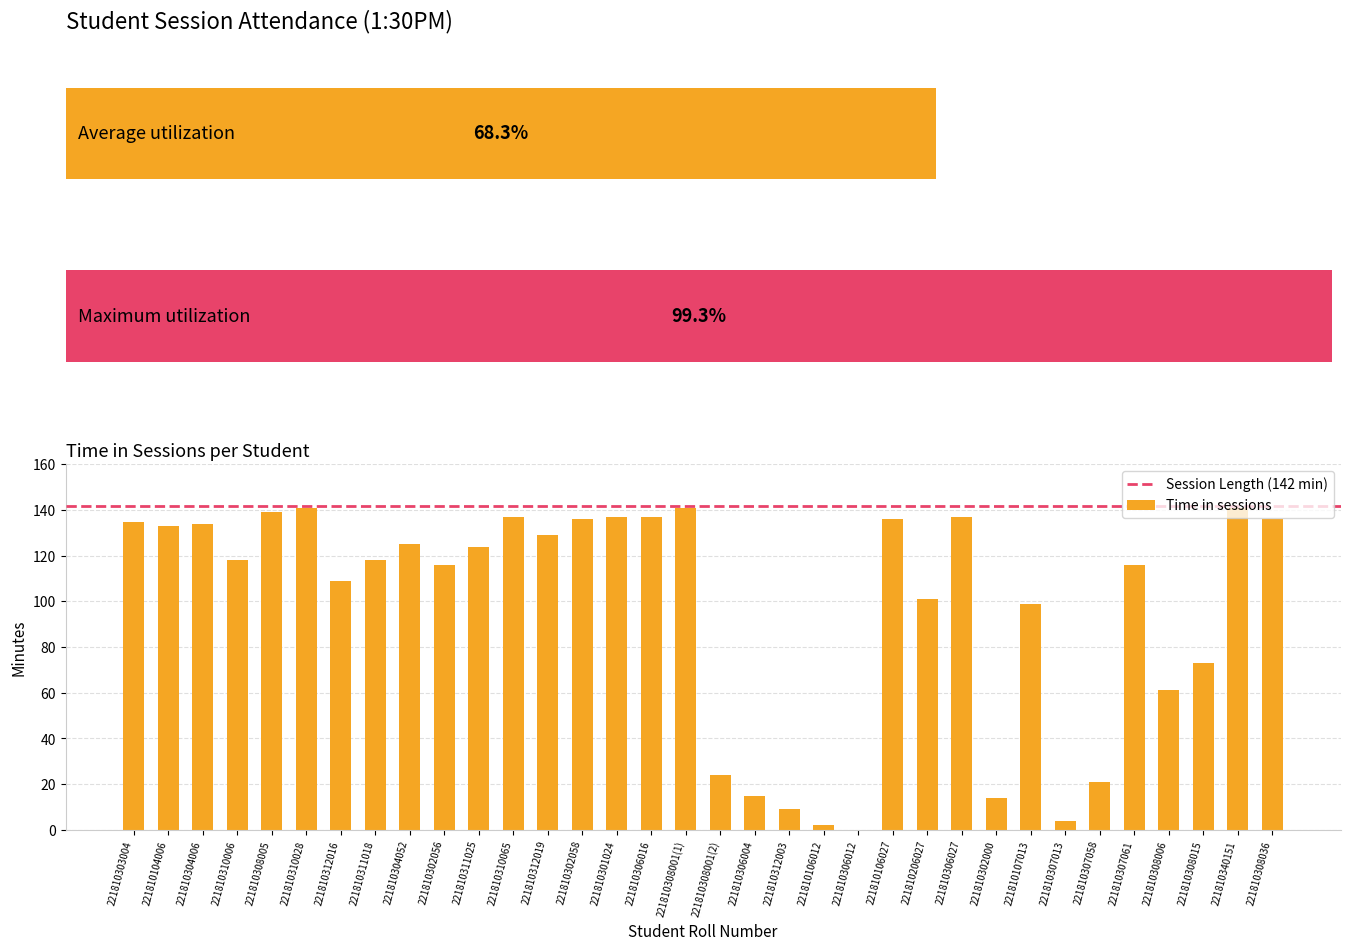

What is the value of the 26th bar from the left?

14